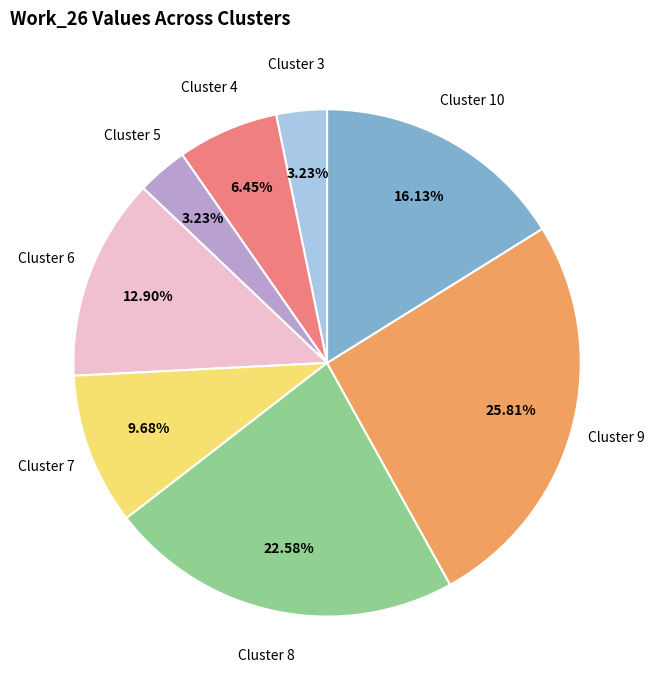

Does Cluster 7 account for over 50% of the chart?

No